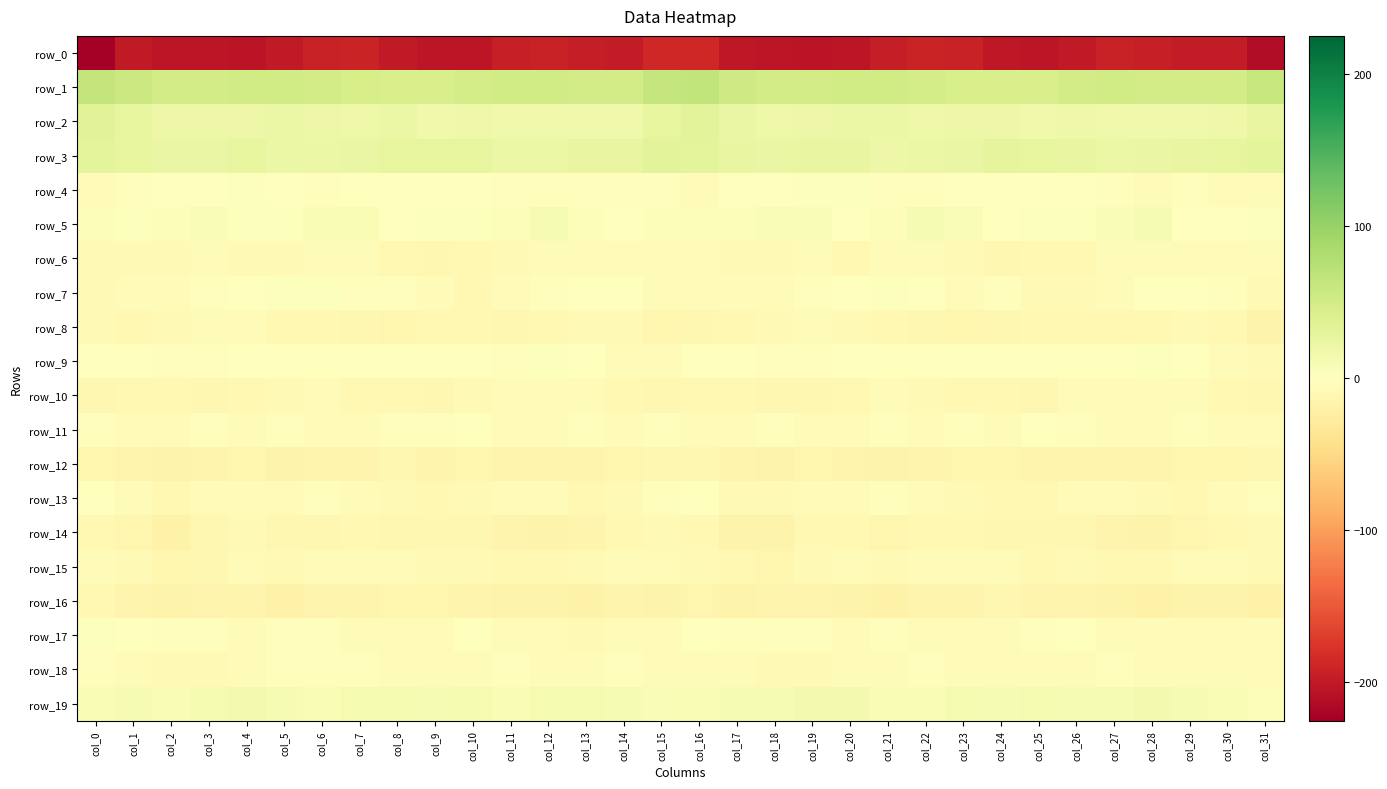

What is the approximate value of row_14 at col_31?

-8.2